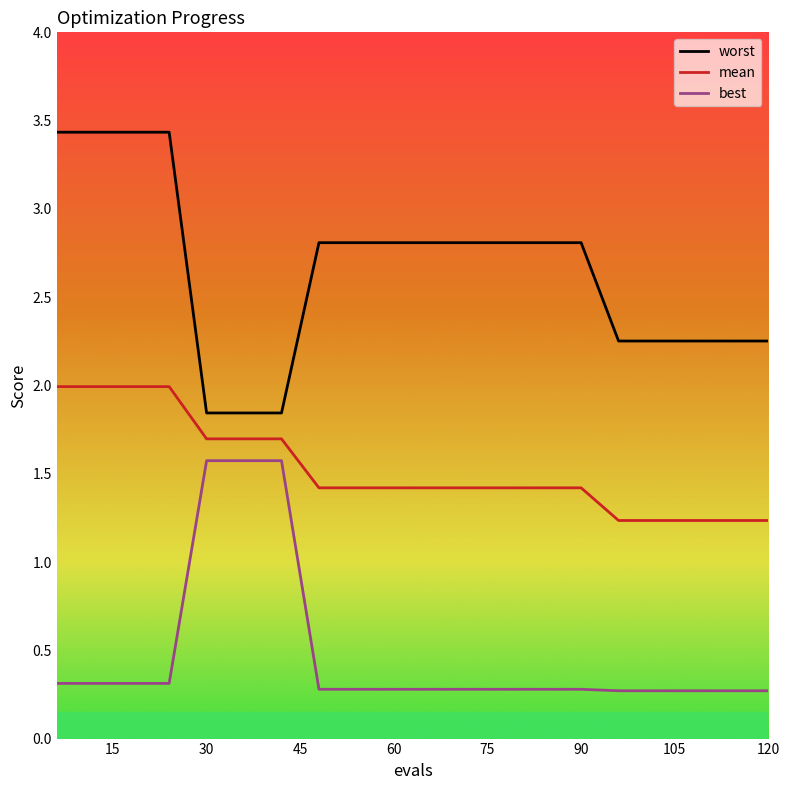

Which series has the largest total across all categories?

worst